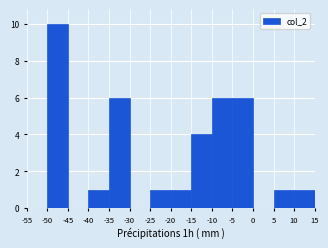

Reading left to right, list every bar in this chart as the range it spans on the x-axis followed by its height. The values are not printed on the chart, so give them approximately, as read against the axis.

-55 to -50: 0
-50 to -45: 10
-45 to -40: 0
-40 to -35: 1
-35 to -30: 6
-30 to -25: 0
-25 to -20: 1
-20 to -15: 1
-15 to -10: 4
-10 to -5: 6
-5 to 0: 6
0 to 5: 0
5 to 10: 1
10 to 15: 1